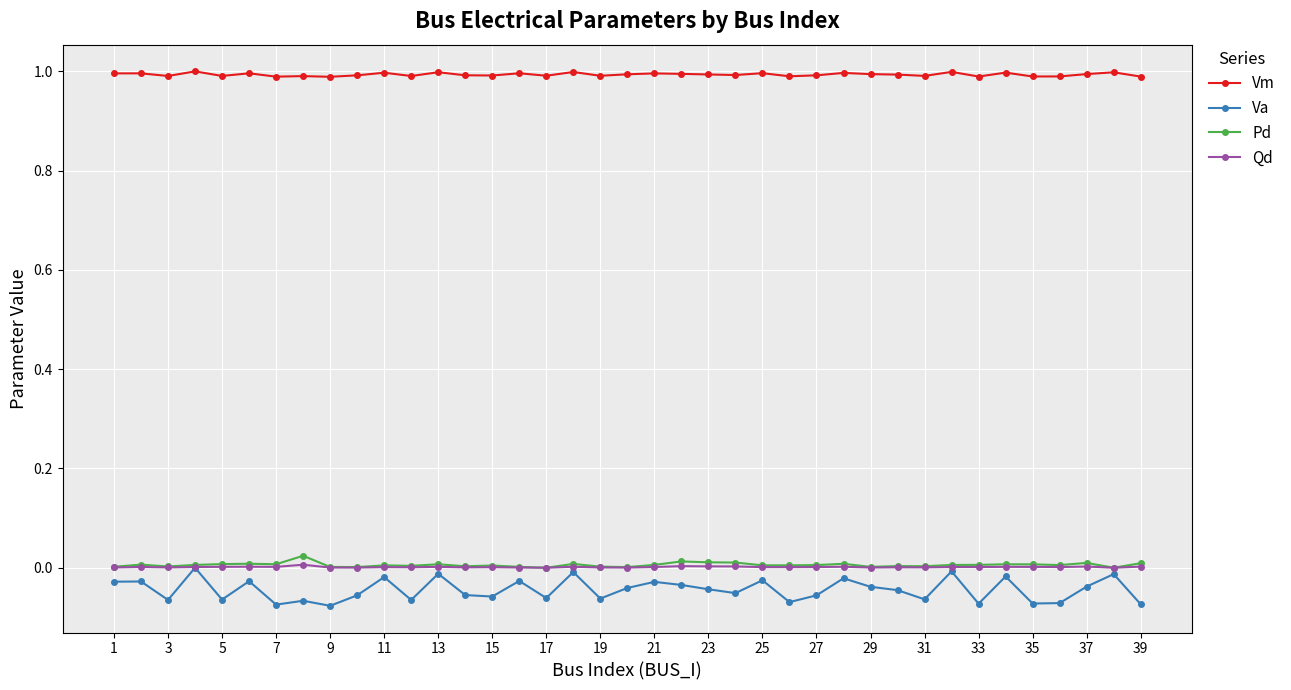

True or false: Vm has more than 1 interior local peaks.

True